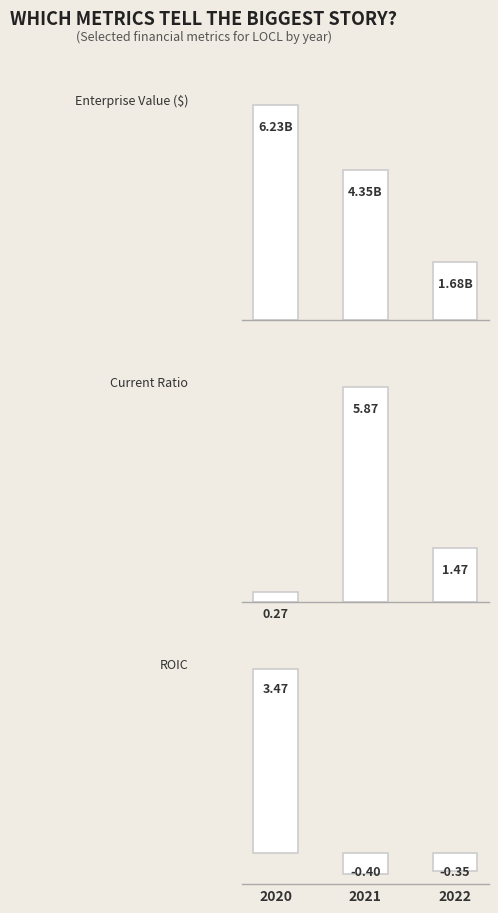

What value does the ROIC series have at 2021?

-0.4